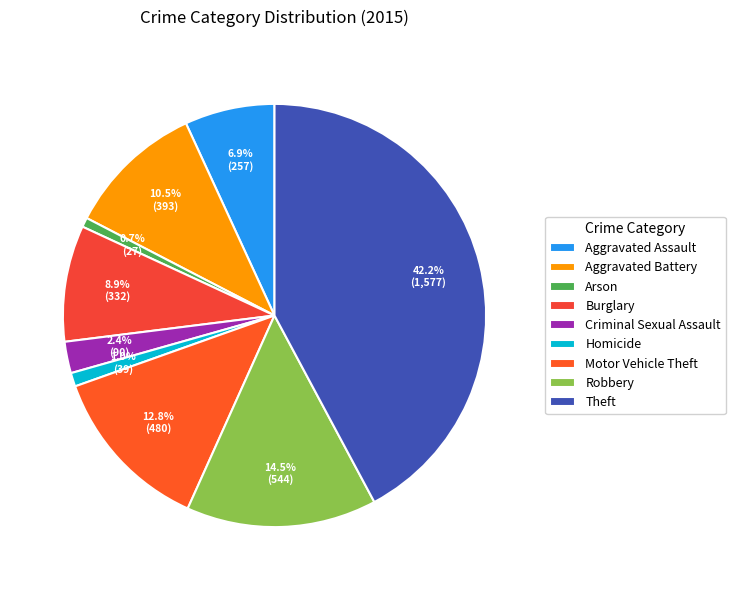

To the nearest percent, what percentage of the pie is Aggravated Battery?

11%